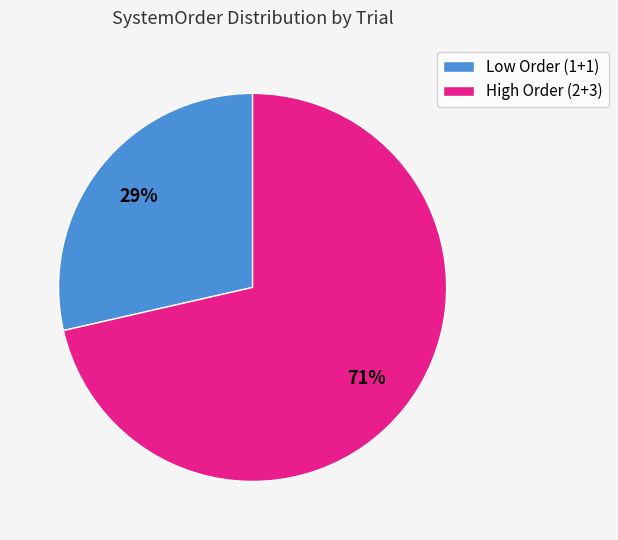

What is the largest slice in the pie chart?

High Order (2+3)